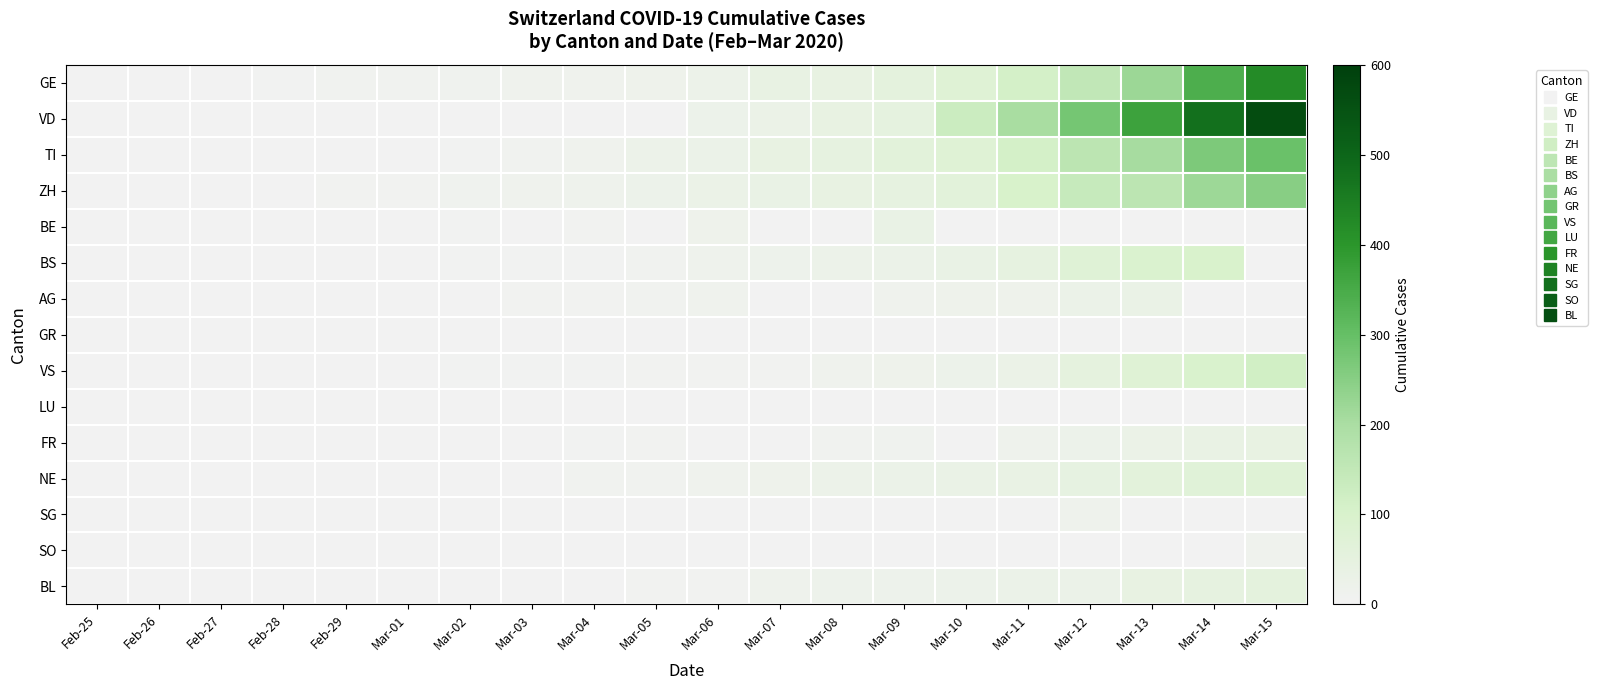

What is the maximum value shown in the chart?

567